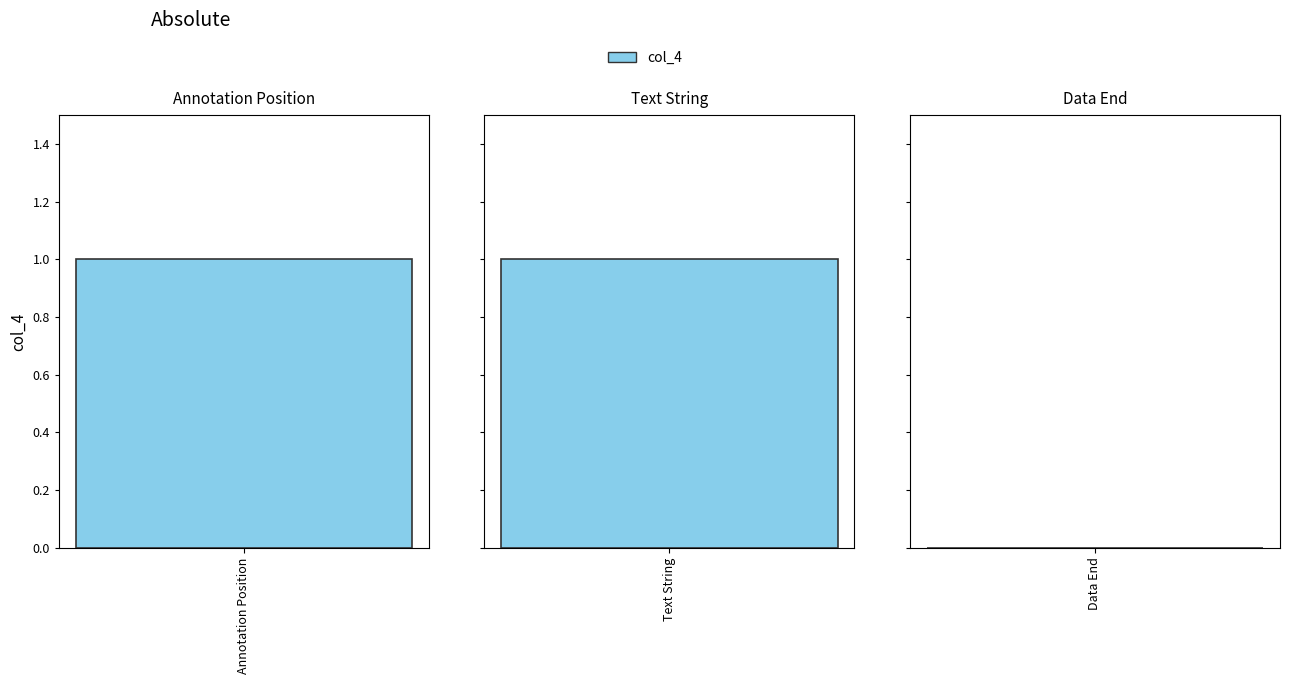

What is the difference between the maximum and minimum values?

1